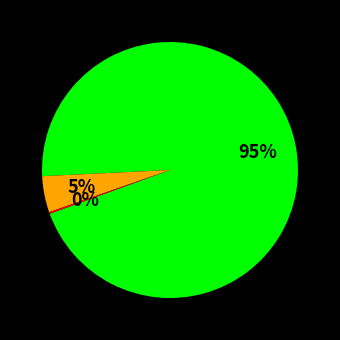

To the nearest percent, what is the average slice percentage?

33%